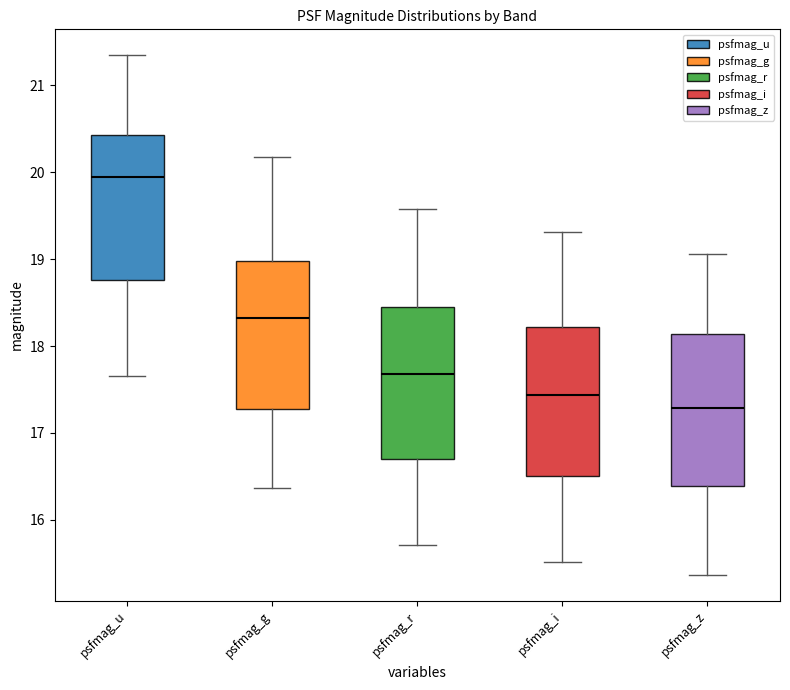

Which box's median line is the lowest?

psfmag_z